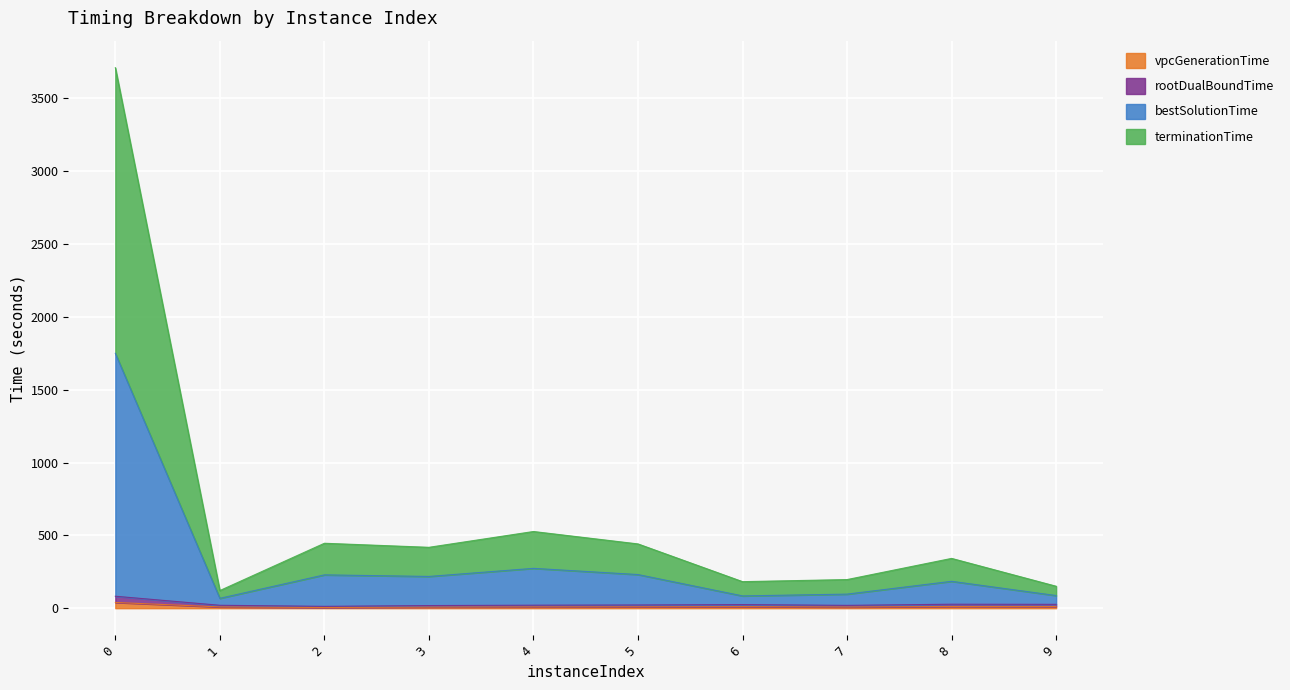

How many values in the vpcGenerationTime series are below 9?

5